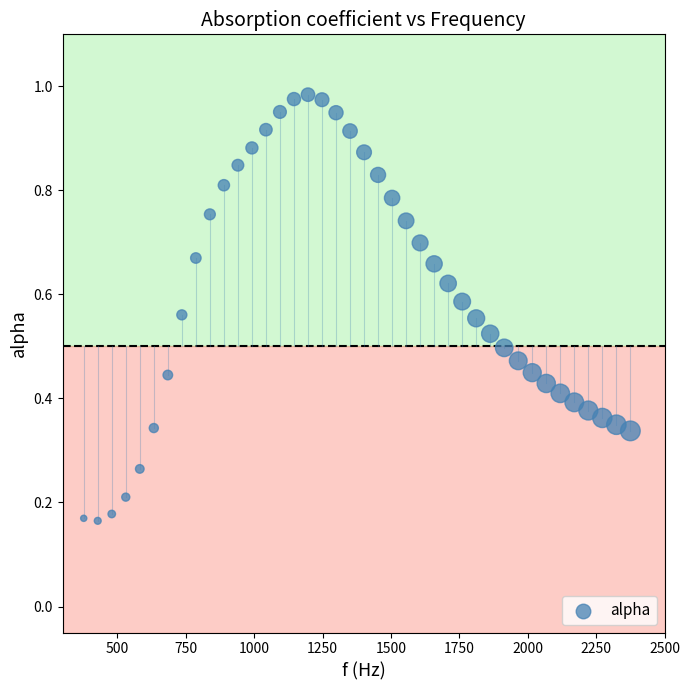

What is the range of X values (max minus min)?

1998.3